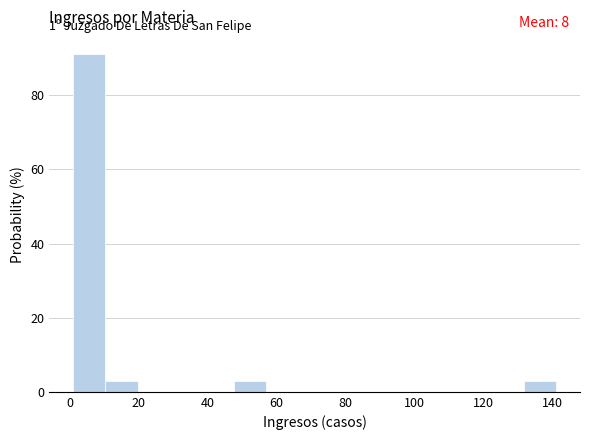

Over which range of the x-axis is the bar tallest?

2 to 10